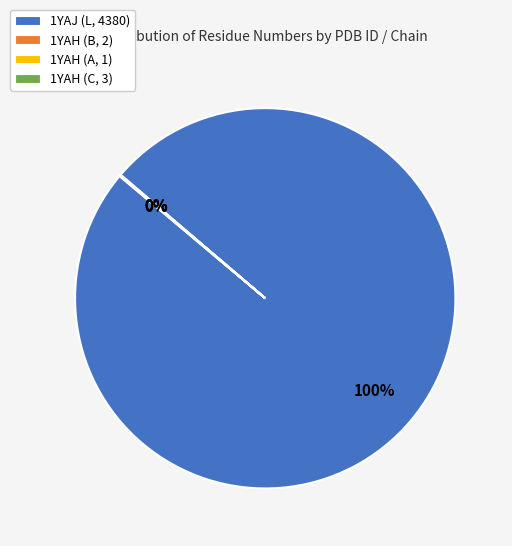

What is the majority slice?

1YAJ (L, 4380)